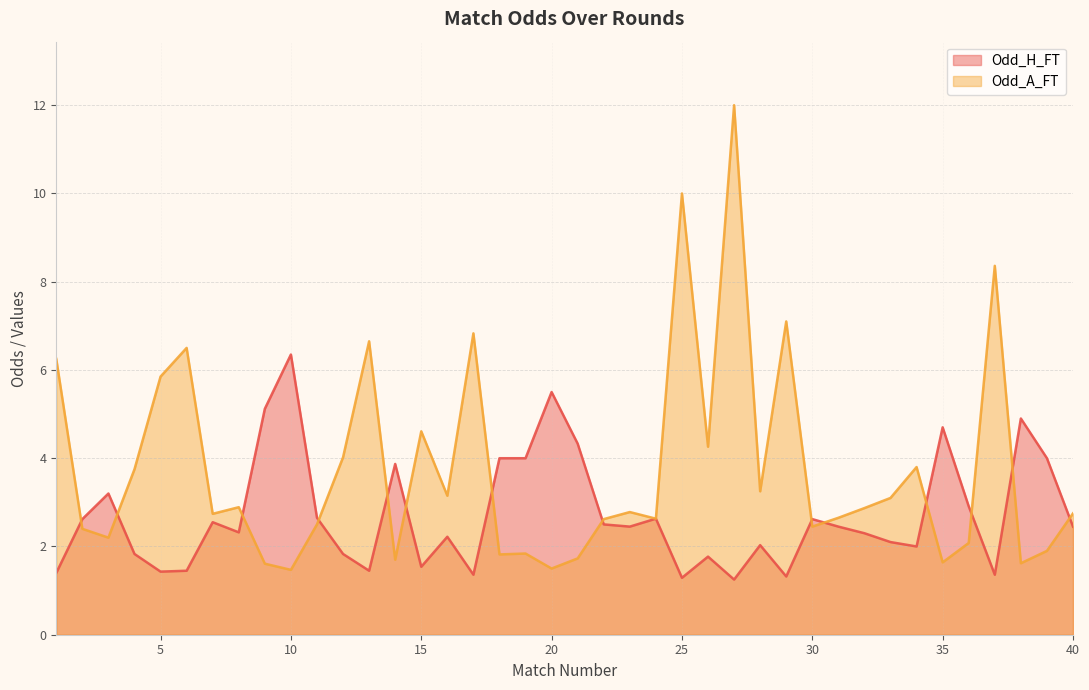

Where do Odd_A_FT and Odd_H_FT first cross each other?

1 and 2